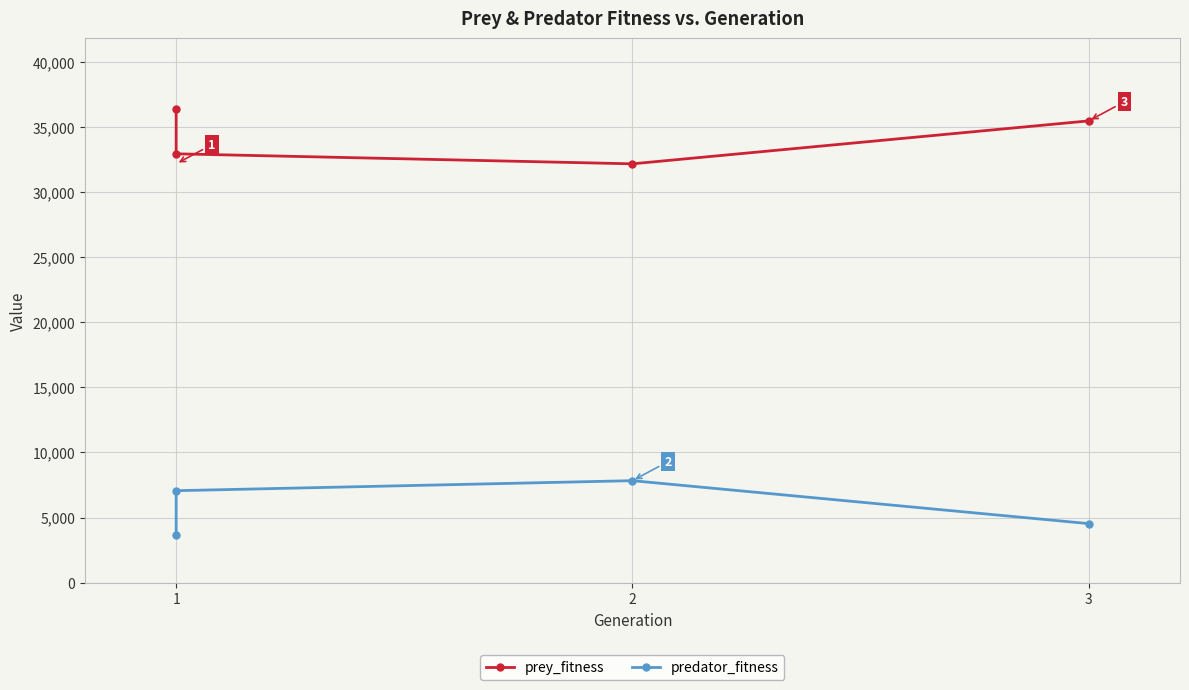

True or false: predator_fitness and prey_fitness cross at least once.

False